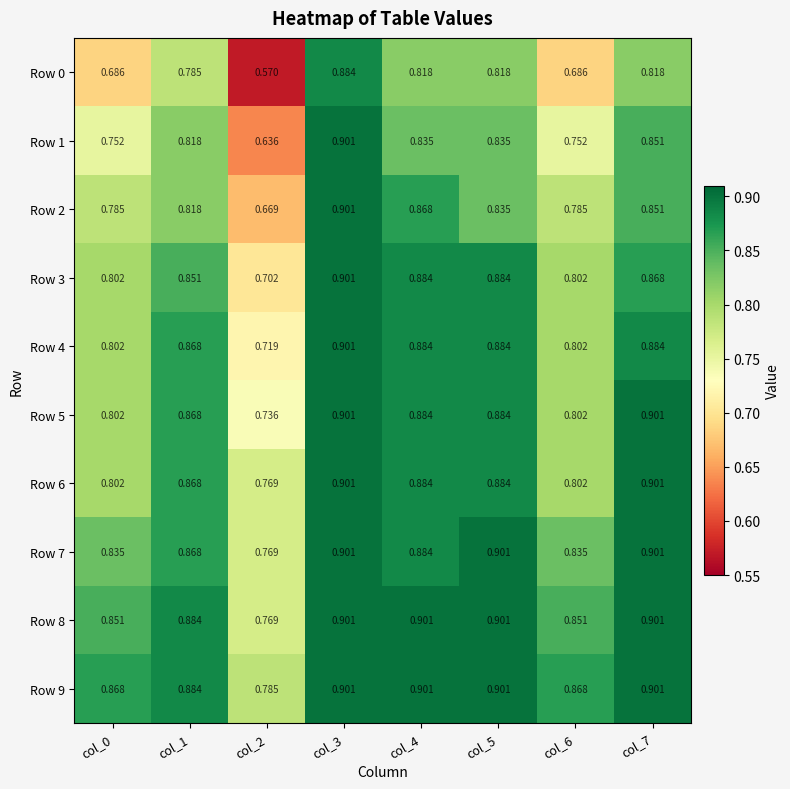

What is the total value across all series at col_7?

8.8